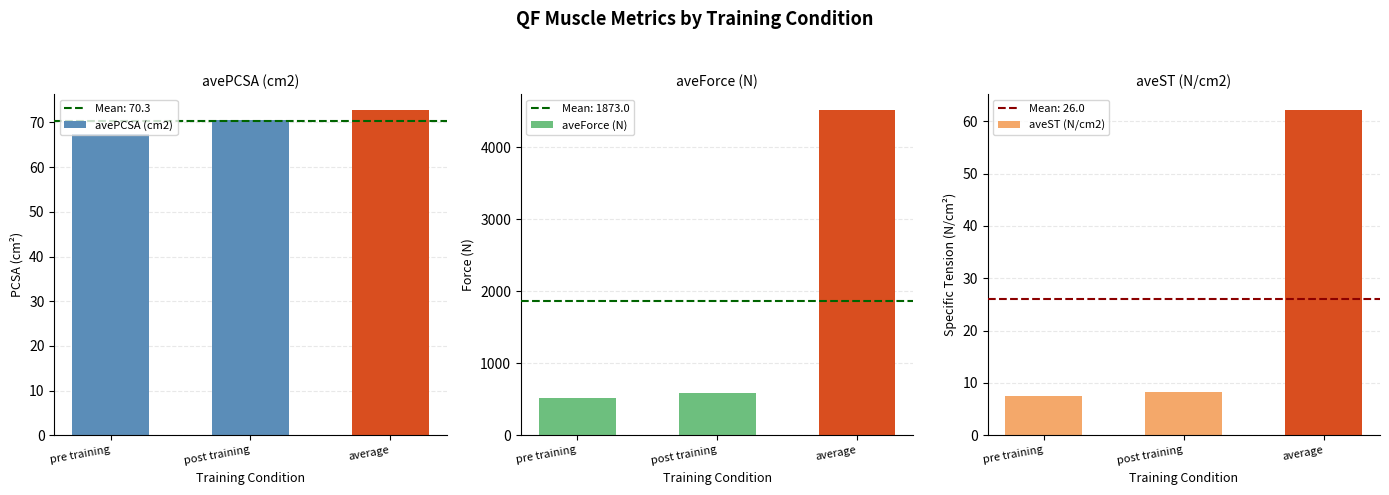

Count the number of data series in this chart.

3